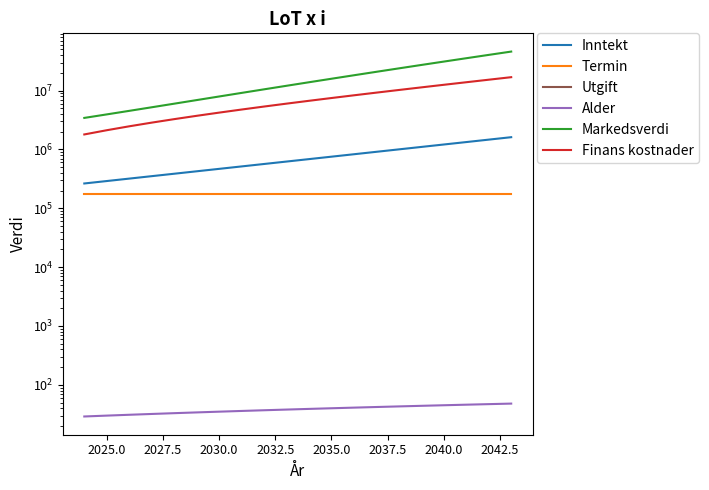

What is the value of the Inntekt point at the 6th from the left?

425174.2